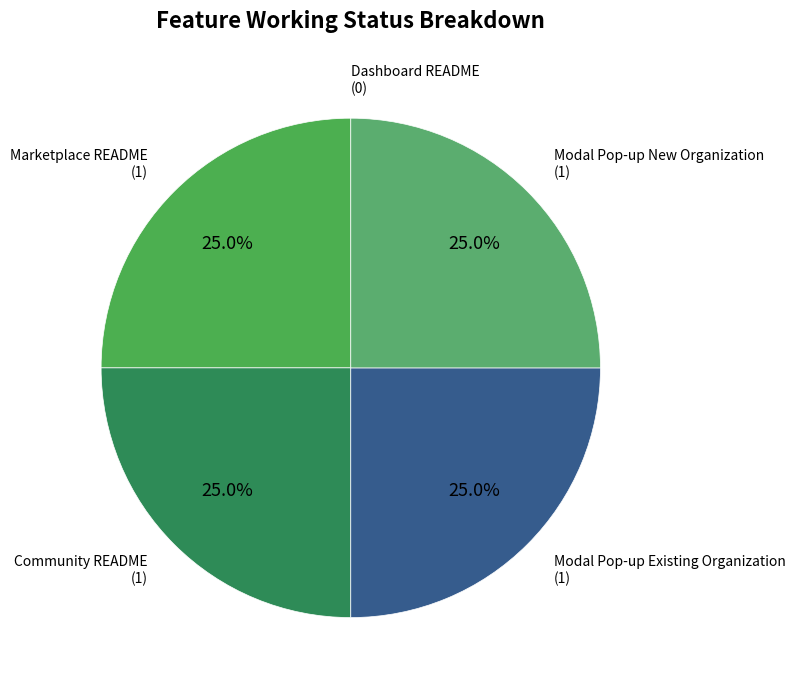

The Community README slice represents 25% of the pie. True or false?

True